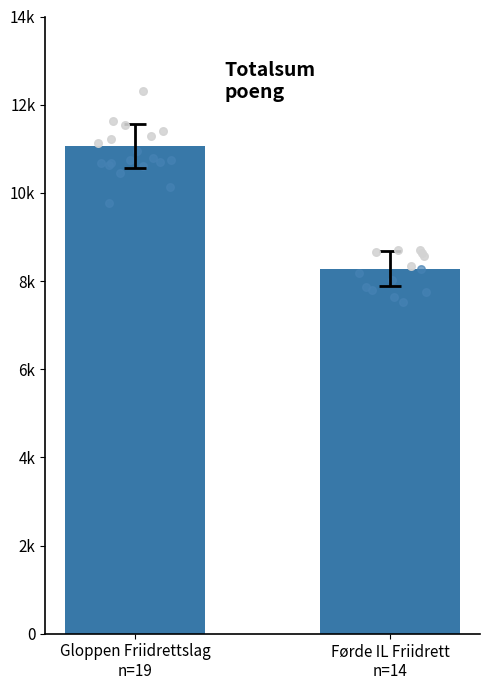

Which has a higher value, Gloppen Friidrettslag
n=19 or Førde IL Friidrett
n=14?

Gloppen Friidrettslag
n=19